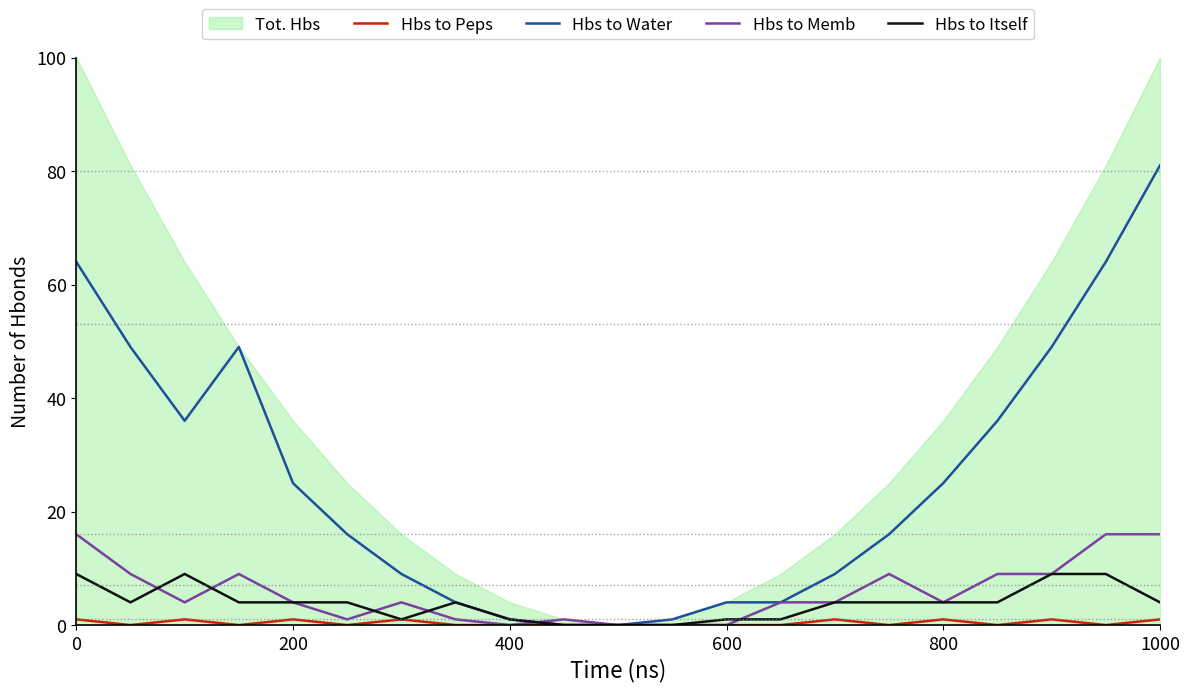

The Hbs to Memb series shows 4 at 200. True or false?

True